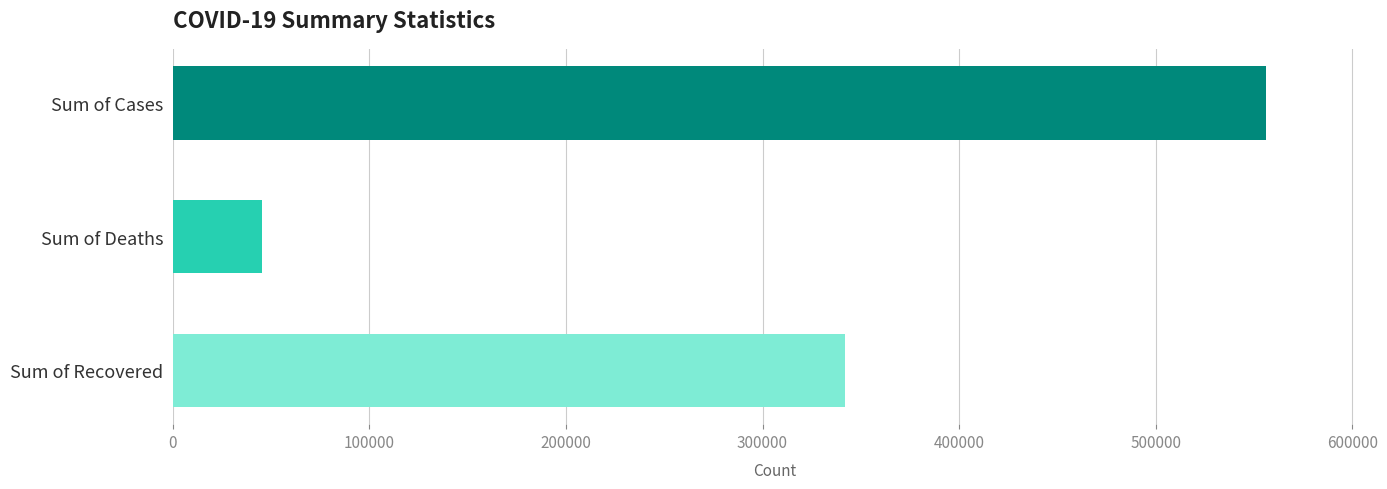

What is the change in value from Sum of Deaths to Sum of Recovered?

+296605